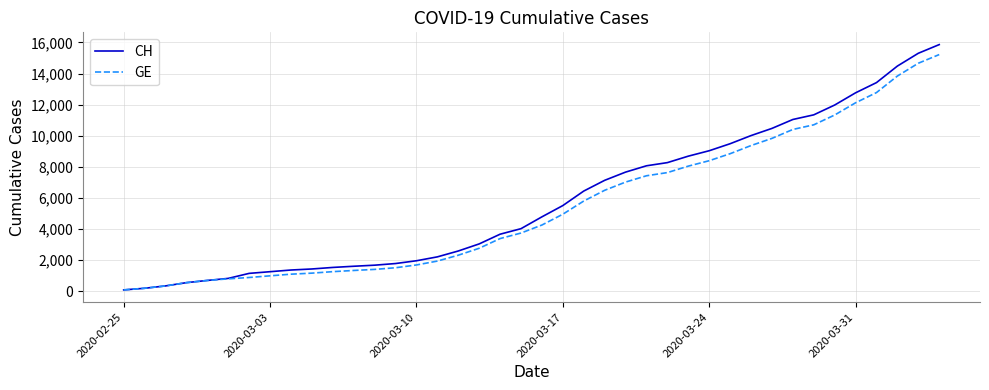

Which series has the widest spread of values?

CH